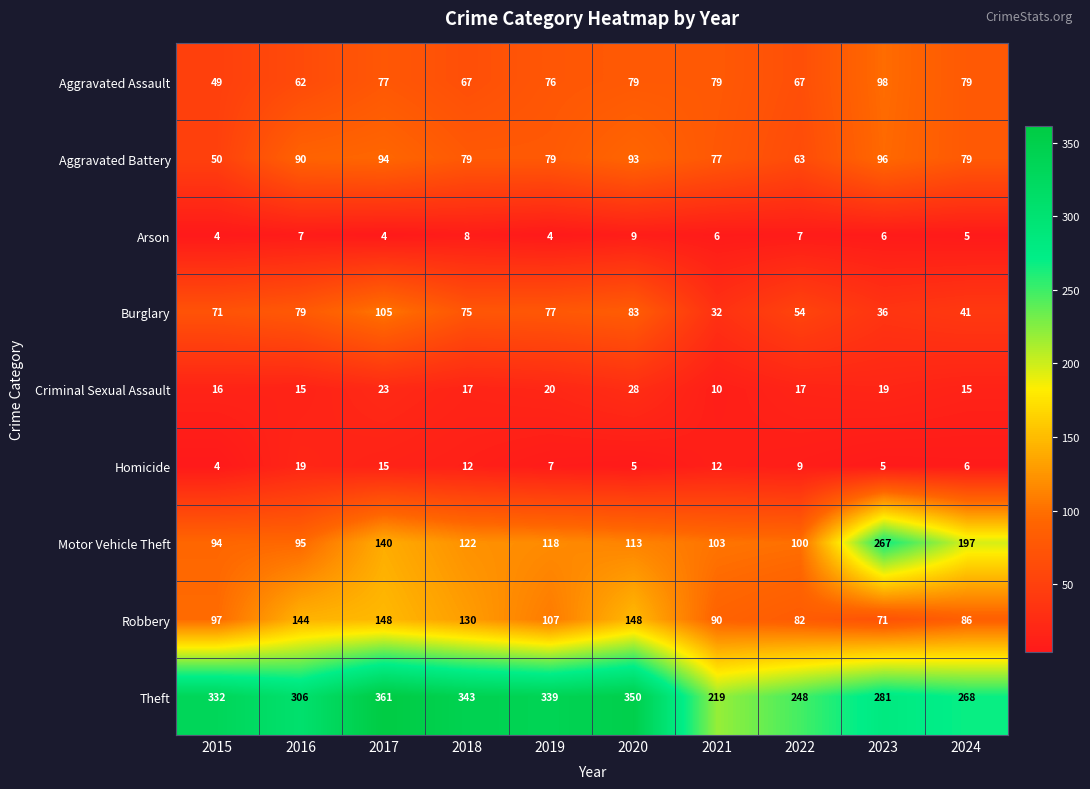

Where does the Motor Vehicle Theft series first go above 118?

2017